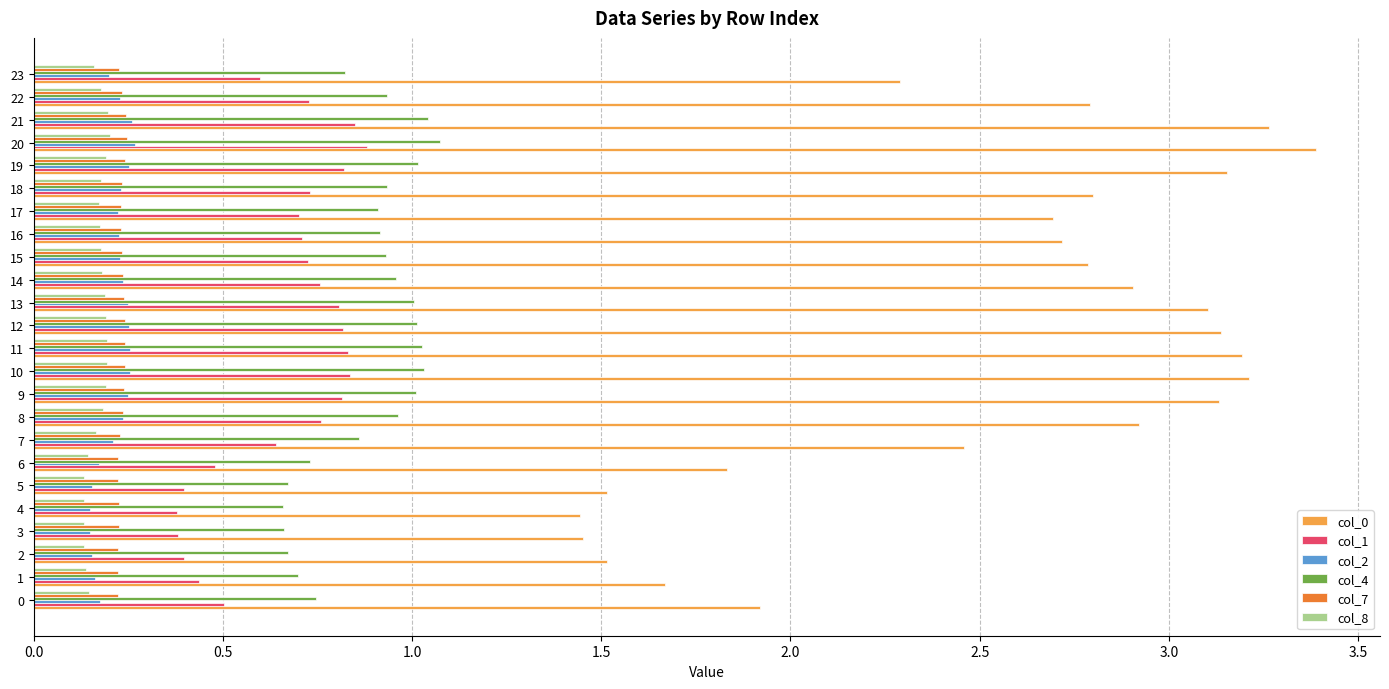

Which series has the largest total across all categories?

col_0